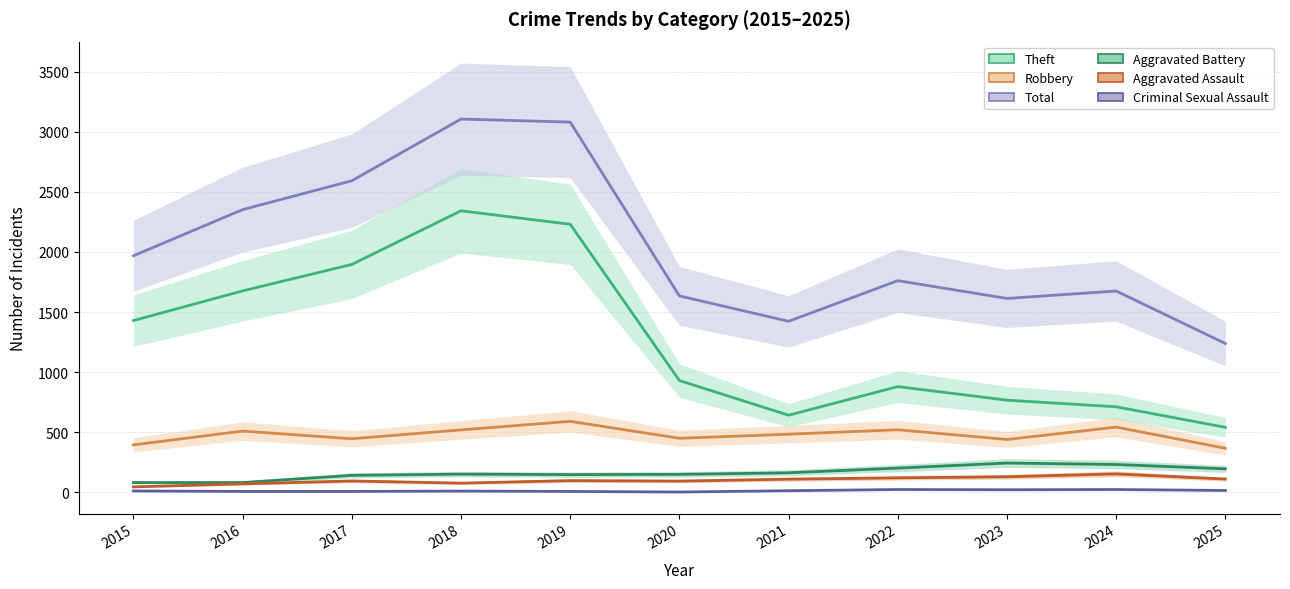

Which series has the largest total across all categories?

Total